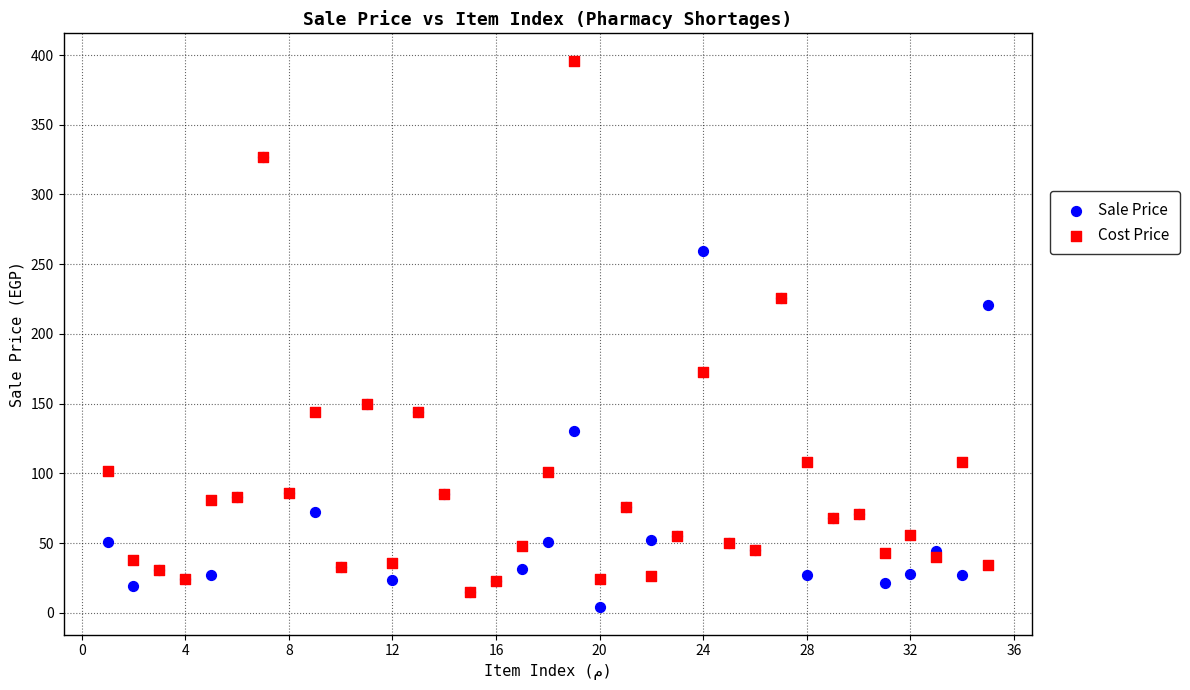

In the Cost Price series, what Y value is closest to 205?

226.0